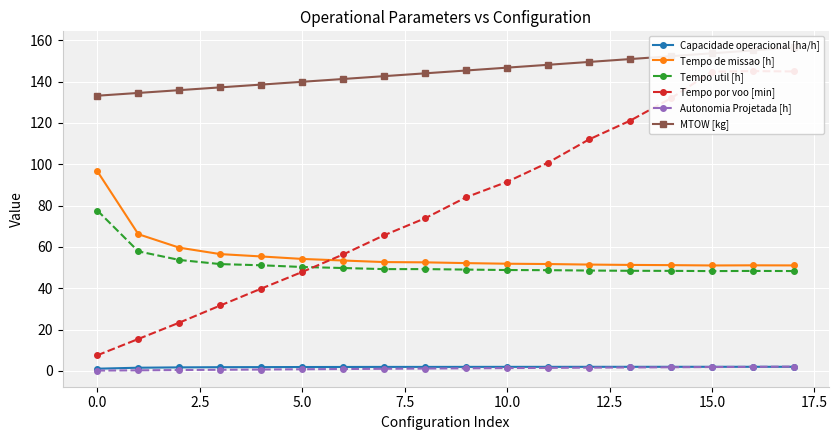

What are all the series names shown in the legend?

Capacidade operacional [ha/h], Tempo de missao [h], Tempo util [h], Tempo por voo [min], Autonomia Projetada [h], MTOW [kg]